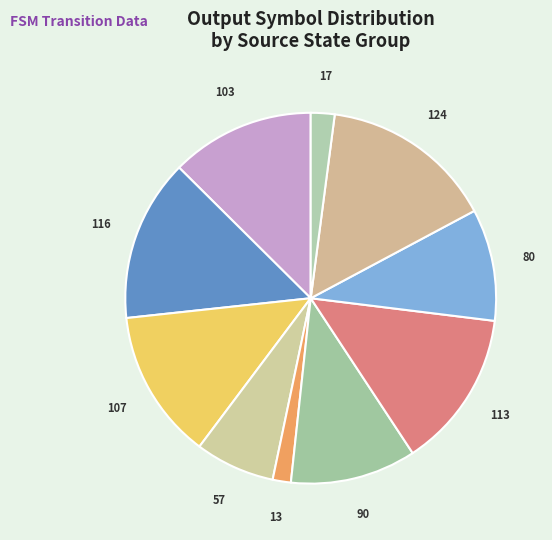

What is the largest slice in the pie chart?

124